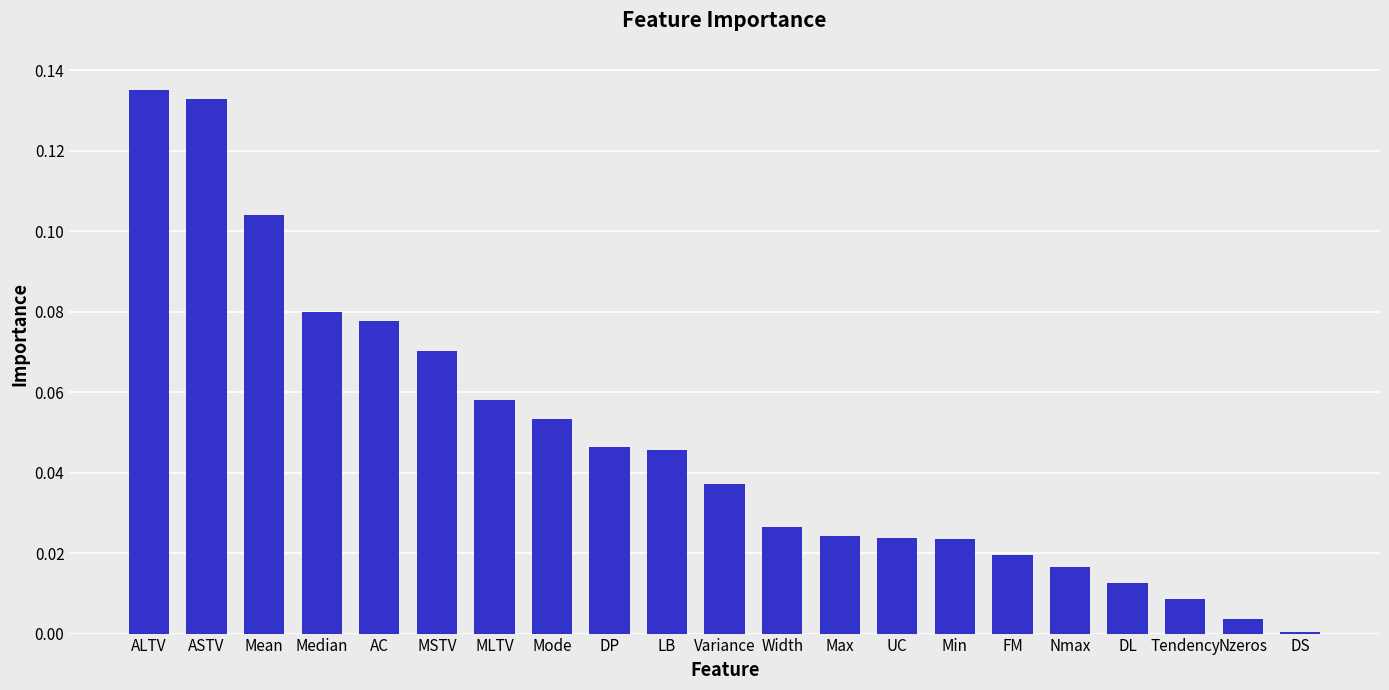

Are the bars horizontal?

No